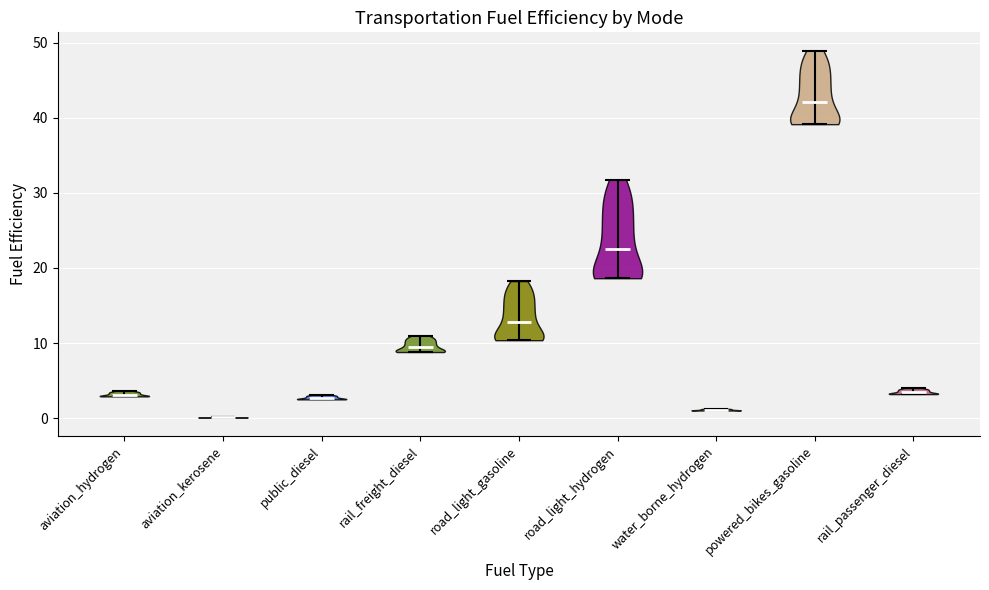

Reading left to right, read every violin against the y-axis: where its median line is, and the lowest and highest points it reaches. The values are not printed on the chart, so give them approximately, as read against the axis.

aviation_hydrogen: median line 3, lowest point 3, highest point 4
aviation_kerosene: median line 0, lowest point 0, highest point 0
public_diesel: median line 3, lowest point 3, highest point 3
rail_freight_diesel: median line 9, lowest point 9, highest point 11
road_light_gasoline: median line 13, lowest point 10, highest point 18
road_light_hydrogen: median line 23, lowest point 19, highest point 32
water_borne_hydrogen: median line 1, lowest point 1, highest point 1
powered_bikes_gasoline: median line 42, lowest point 39, highest point 49
rail_passenger_diesel: median line 3, lowest point 3, highest point 4